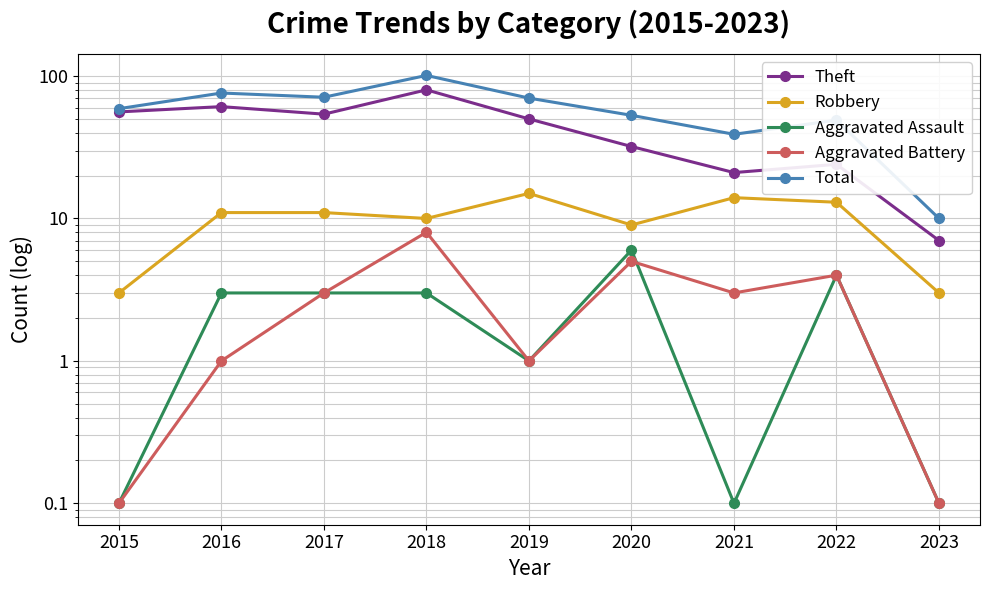

What is the average value of the Robbery series?

9.9